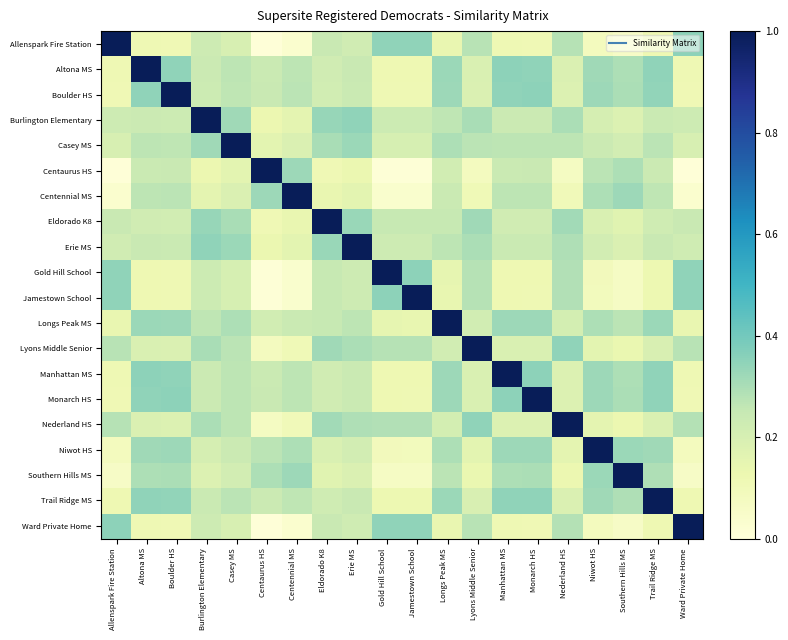

How many data points does each series have?

20